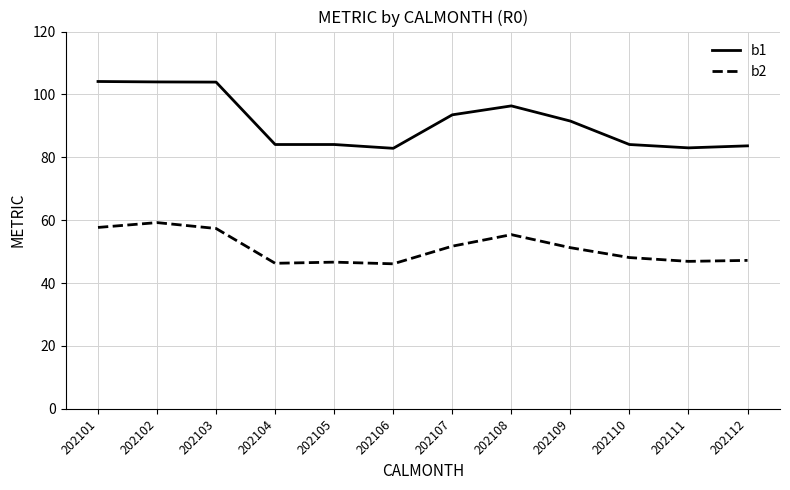

How many values in the b1 series are below 91?

6